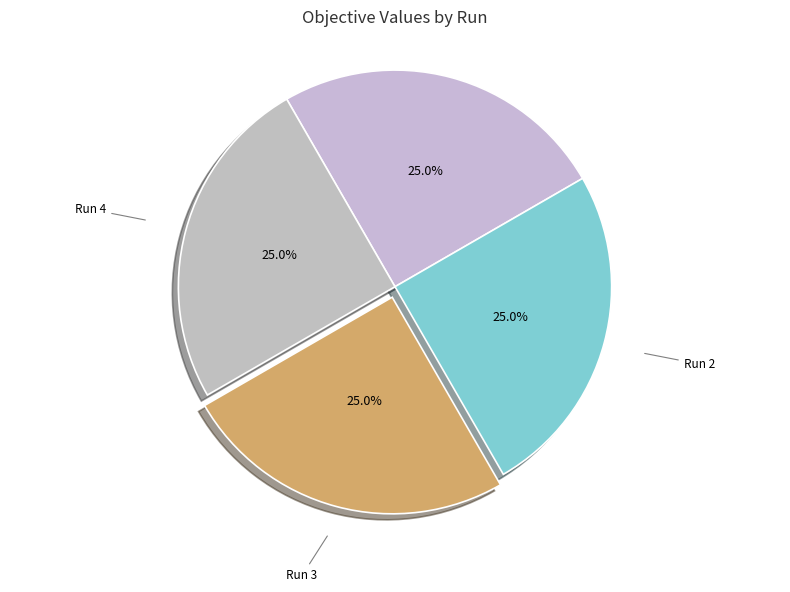

To the nearest percent, what is the average slice percentage?

25%